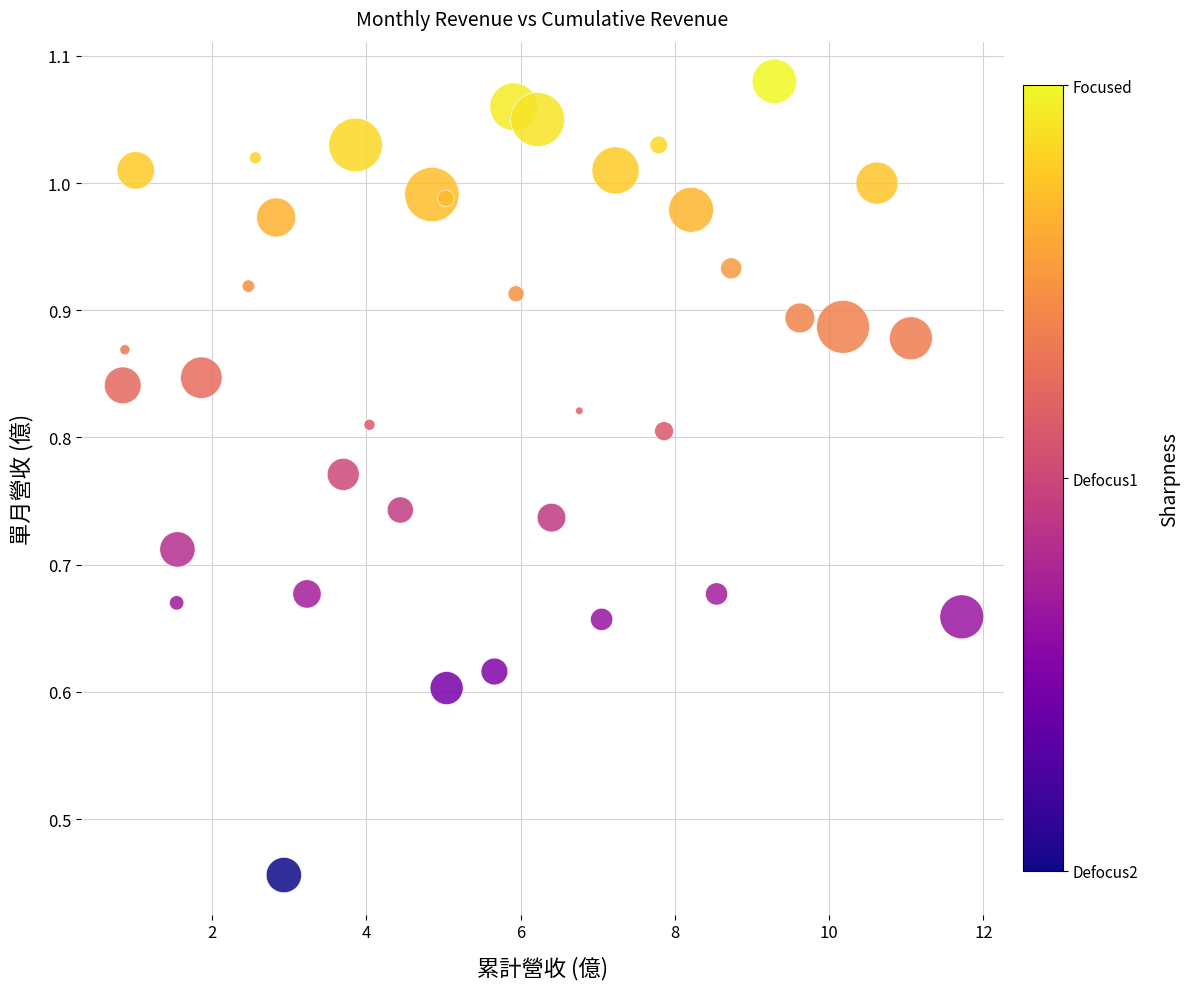

What is the range of X values (max minus min)?

10.9